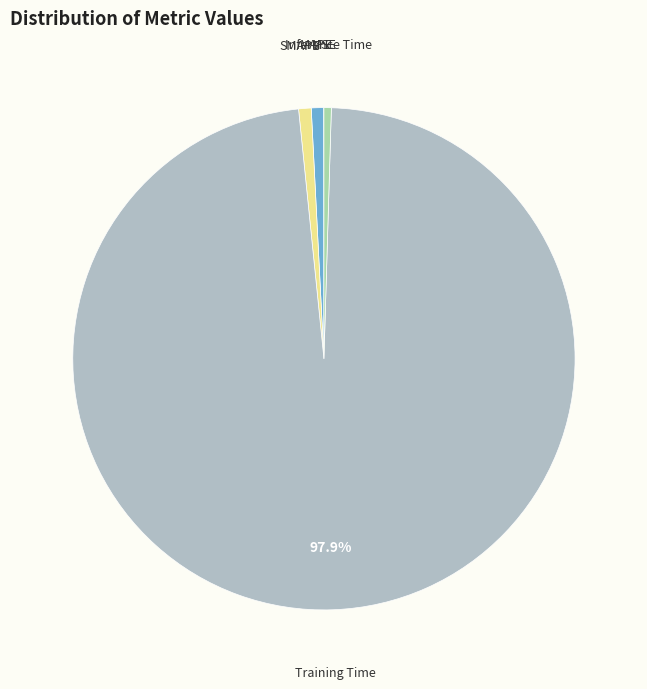

Is there any slice that represents more than half of the pie?

Yes